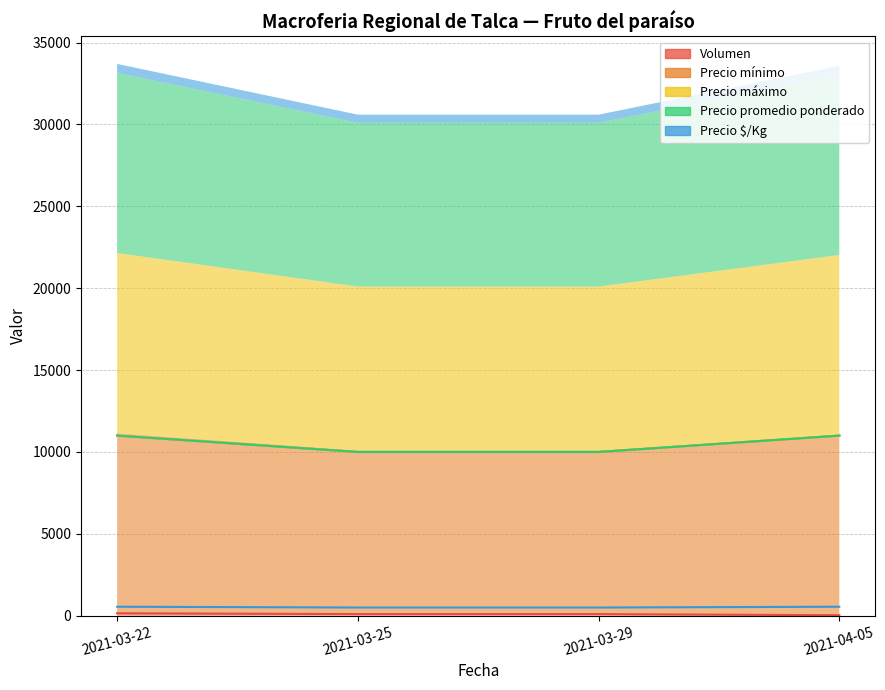

At how many categories does at least one series exceed 46?

4